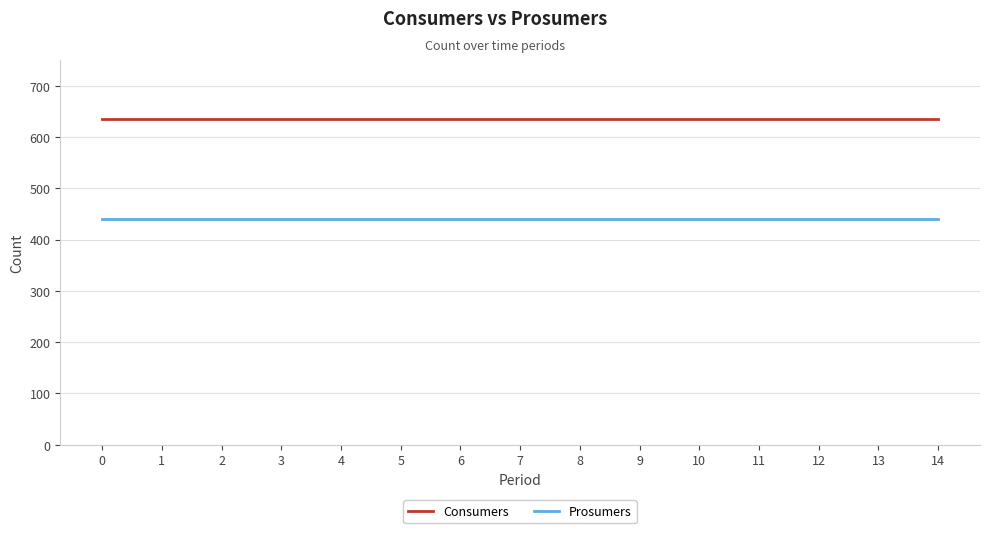

What is the difference between the highest and lowest values at 14?

195